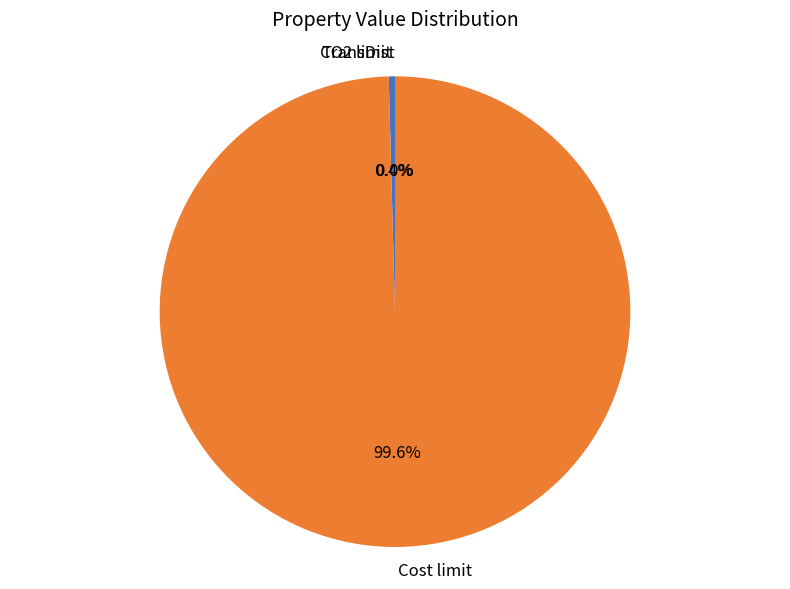

Is it true that Cost limit is 91% of the pie?

False